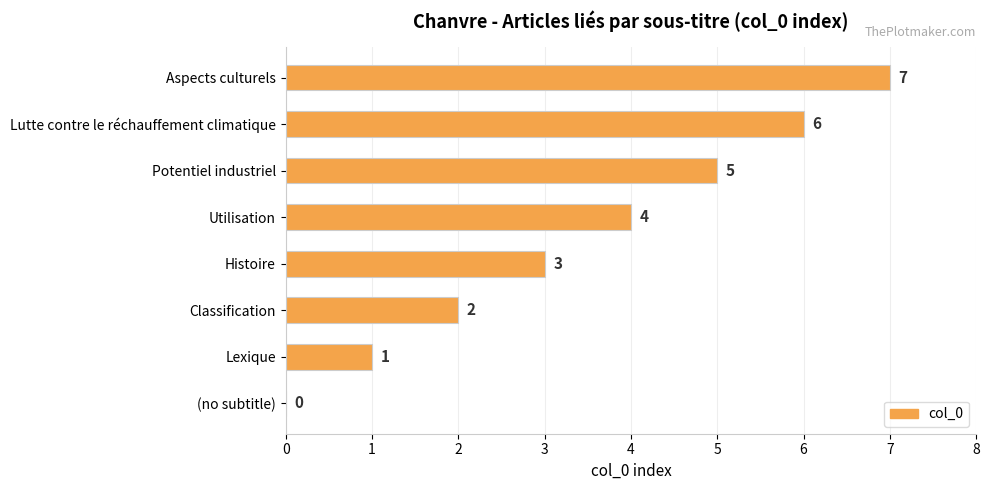

Which category has the highest value across all series?

Aspects culturels